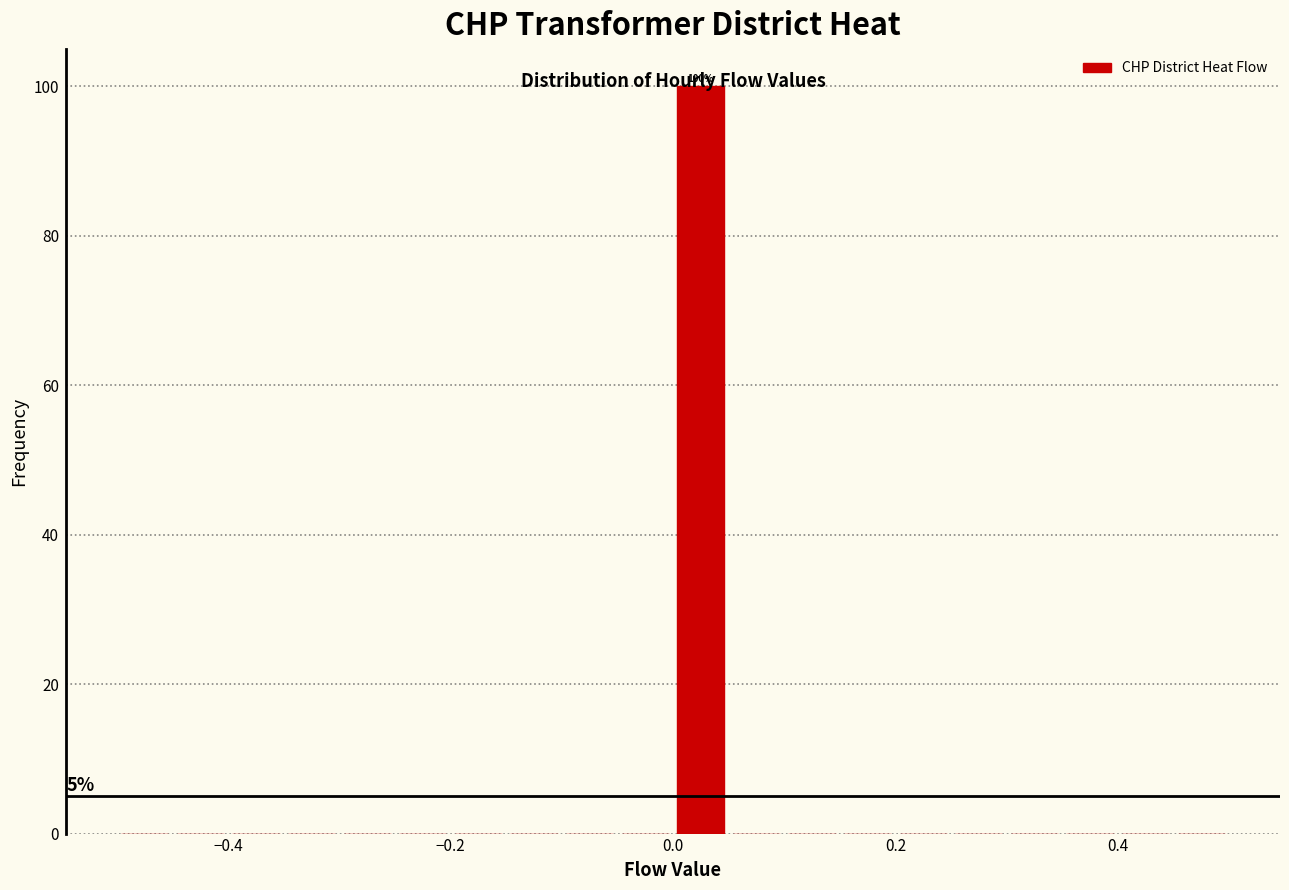

Around what value on the x-axis is the tallest bar? Give the approximate position of its centre, as read against the axis.

0.02